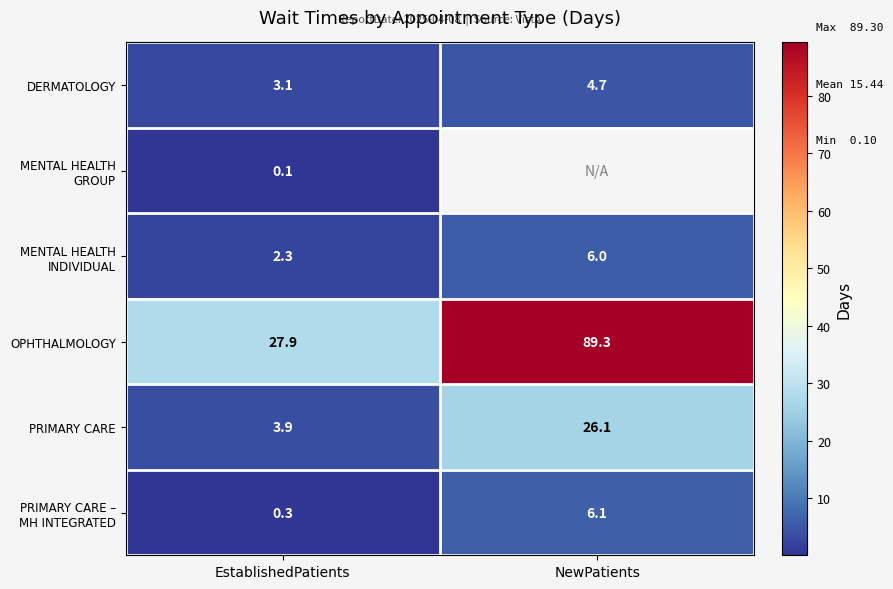

At which label does PRIMARY CARE reach its minimum?

EstablishedPatients